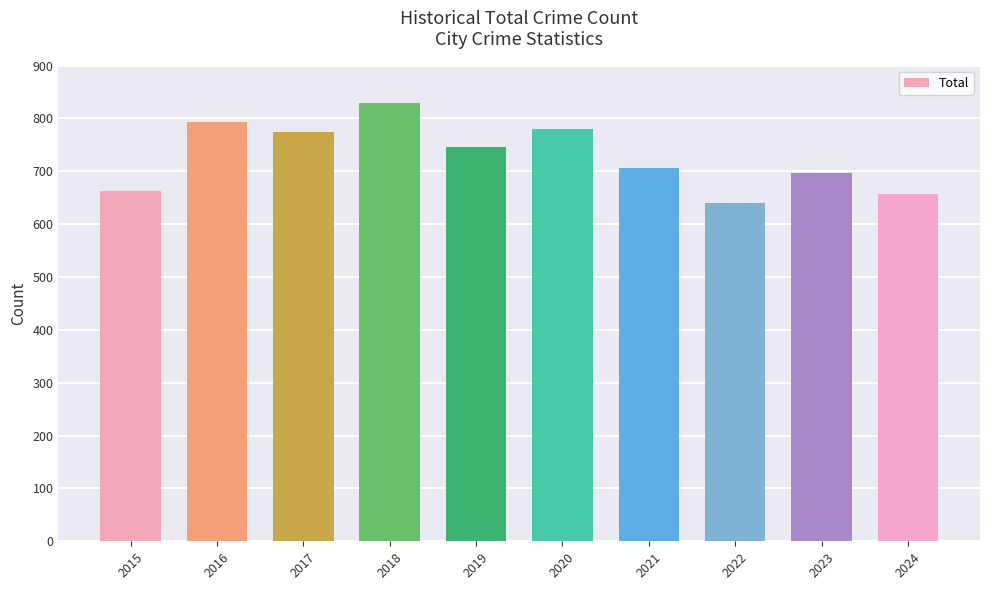

Does the chart contain stacked bars?

No